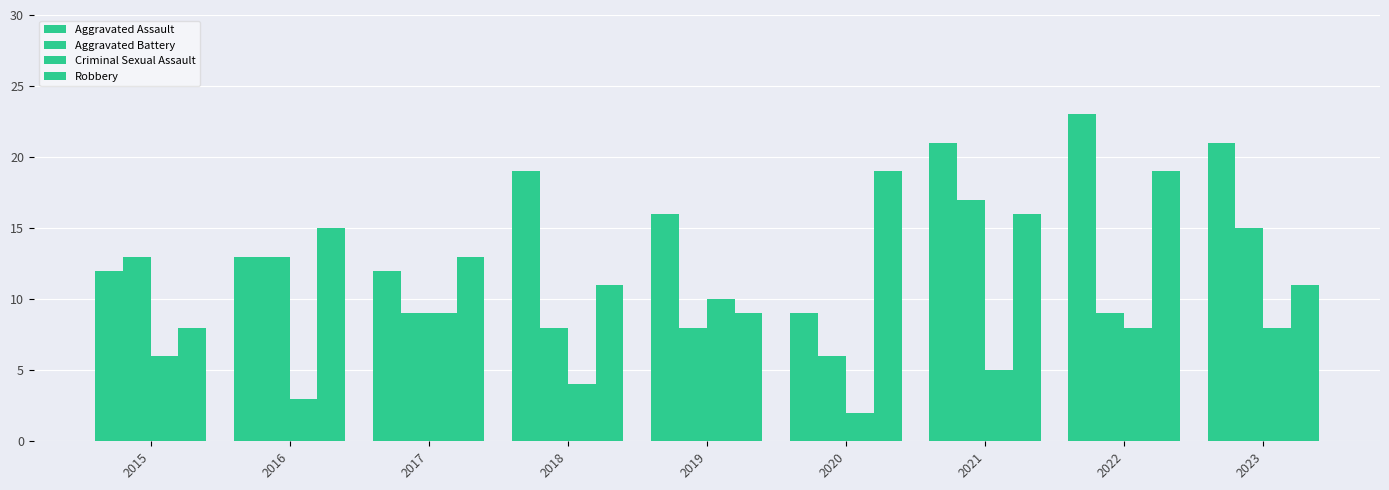

How many categories are shown in the chart?

9